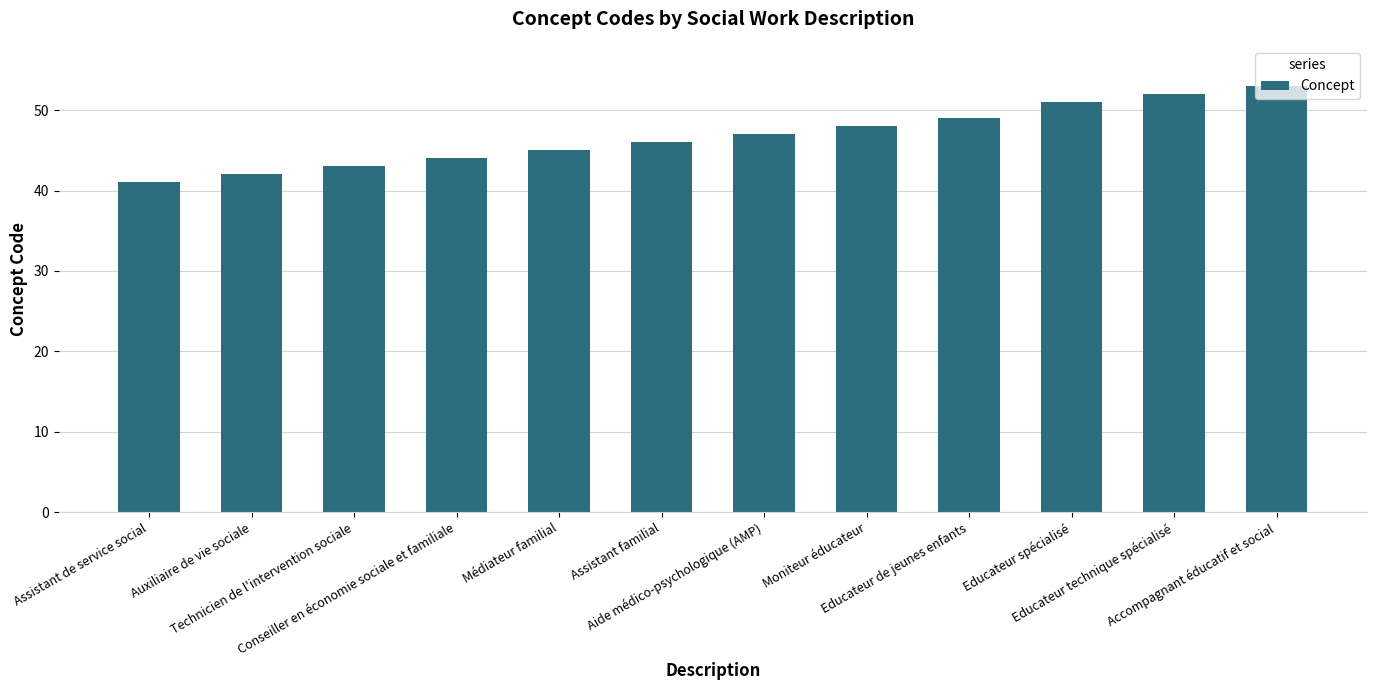

What is the average value?

47